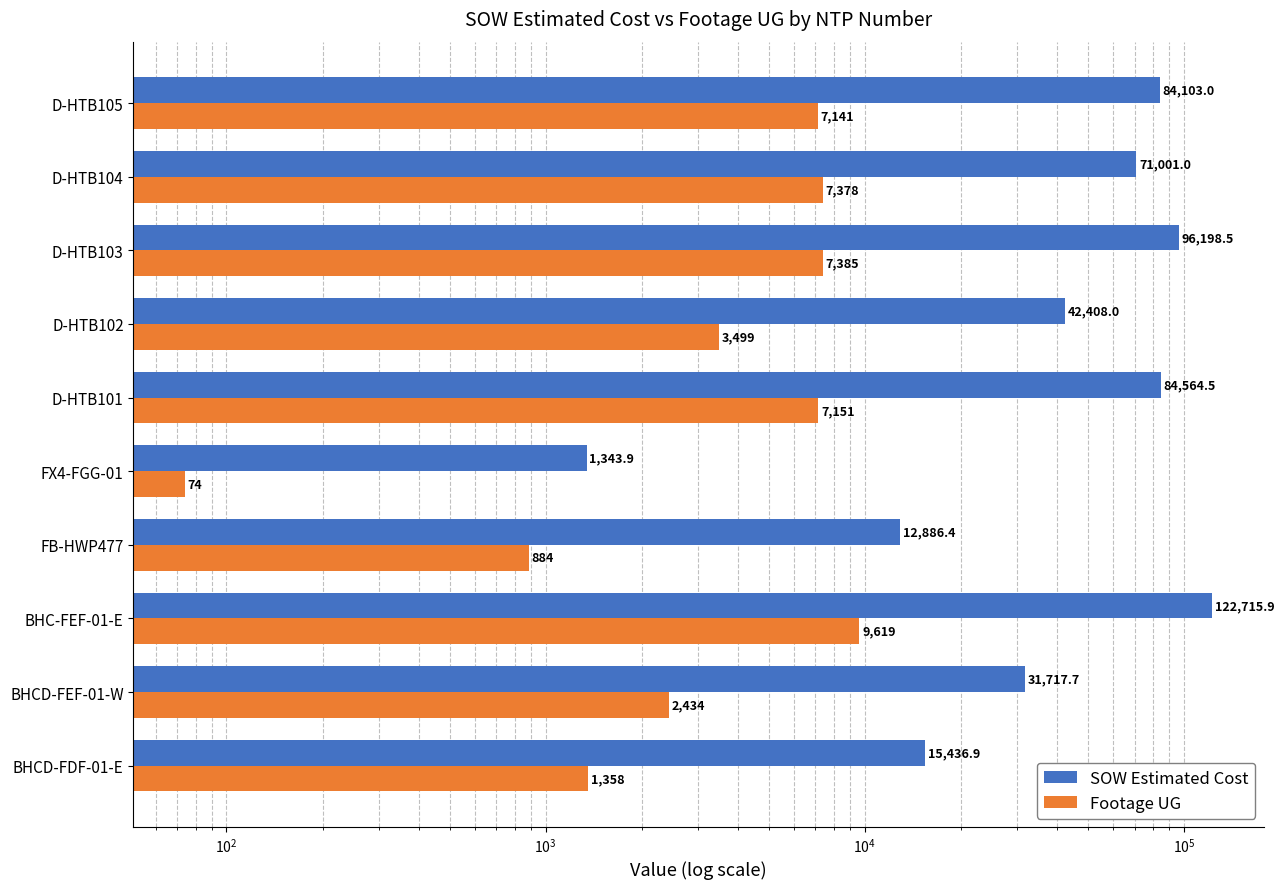

What is the greatest value displayed?

122715.9